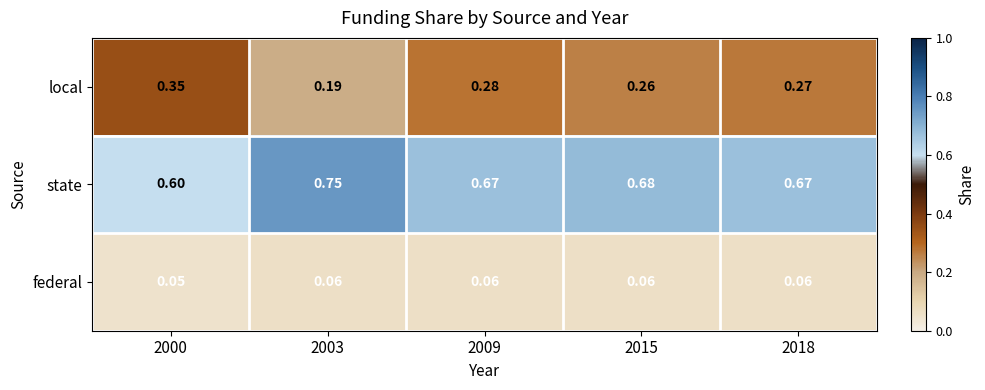

Which series has the largest total across all categories?

state